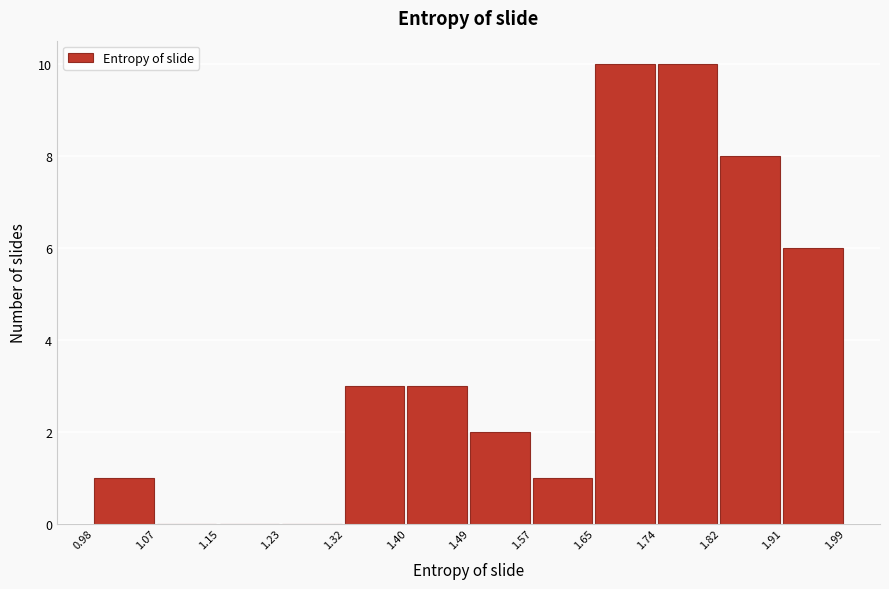

Reading left to right, transcribe this chart: for each bar, give the range it covers on the x-axis and its height. The values are not printed on the chart, so give them approximately, as read against the axis.

0.98 to 1.07: 1
1.07 to 1.15: 0
1.15 to 1.23: 0
1.23 to 1.32: 0
1.32 to 1.40: 3
1.40 to 1.49: 3
1.49 to 1.57: 2
1.57 to 1.65: 1
1.65 to 1.74: 10
1.74 to 1.82: 10
1.82 to 1.91: 8
1.91 to 1.99: 6